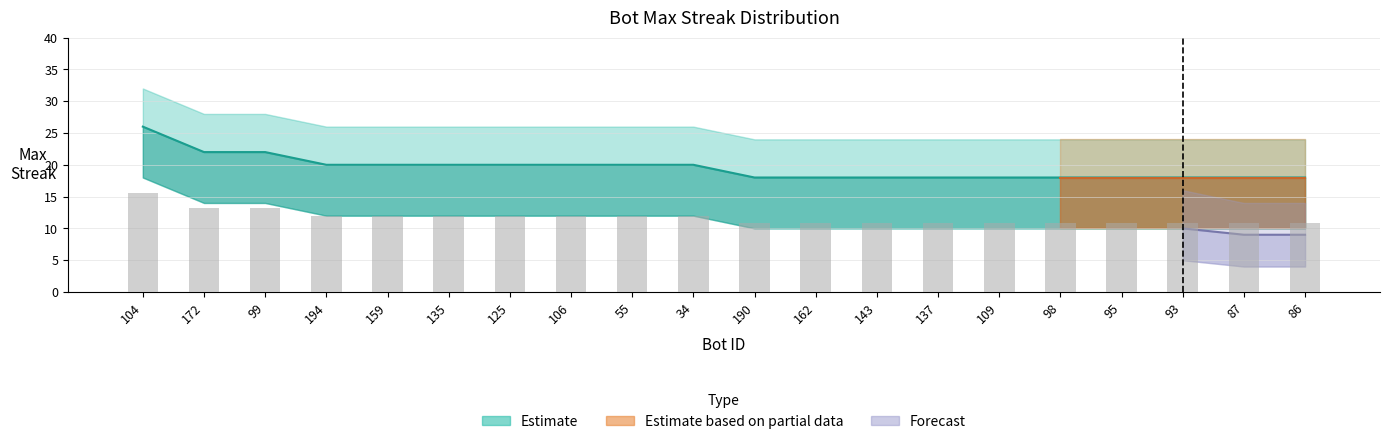

What is the label of the 17th bar from the right?

194